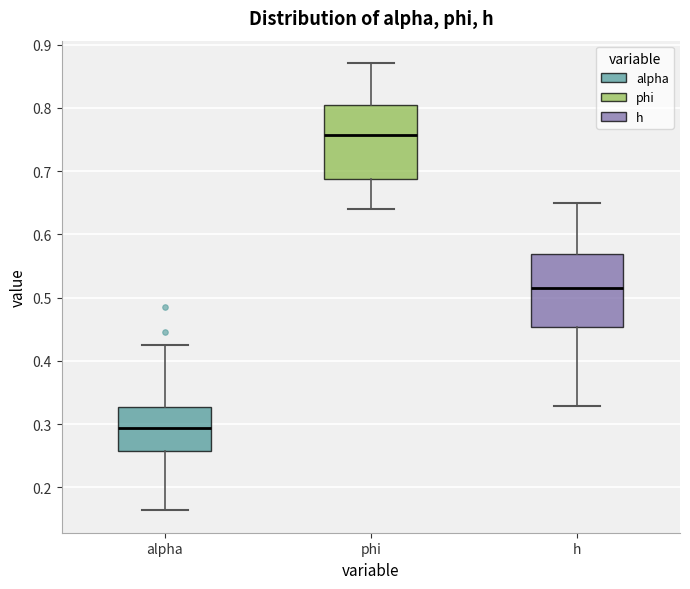

Which box has the highest median line?

phi